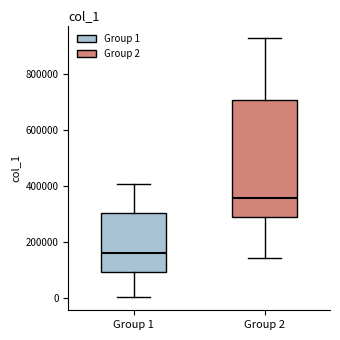

Where does the lower whisker of the box for Group 2 end on the y-axis? The values are not printed on the chart, so give them approximately, as read against the axis.

140000